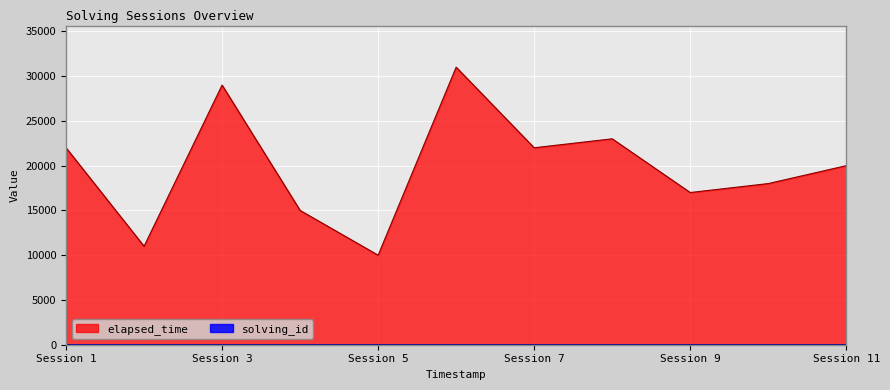

What is the lowest value of the elapsed_time series?

10000